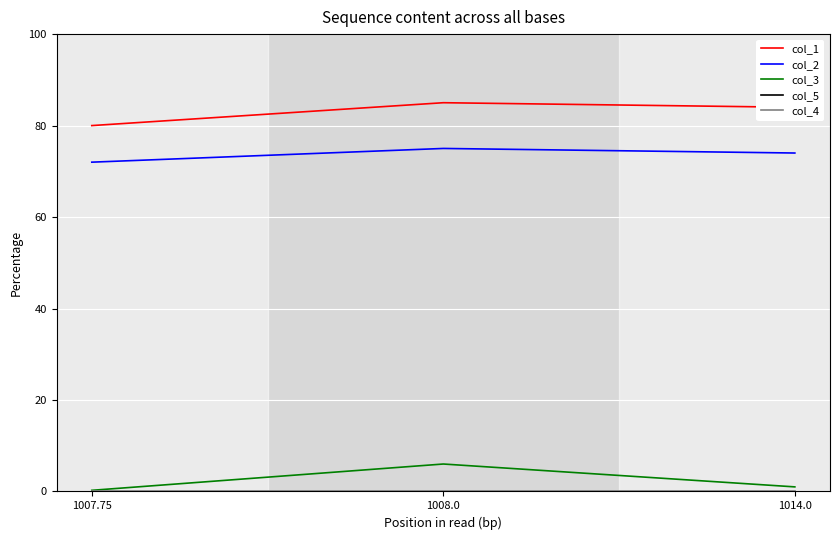

The col_3 series shows 1.7 at 1014.0. True or false?

False